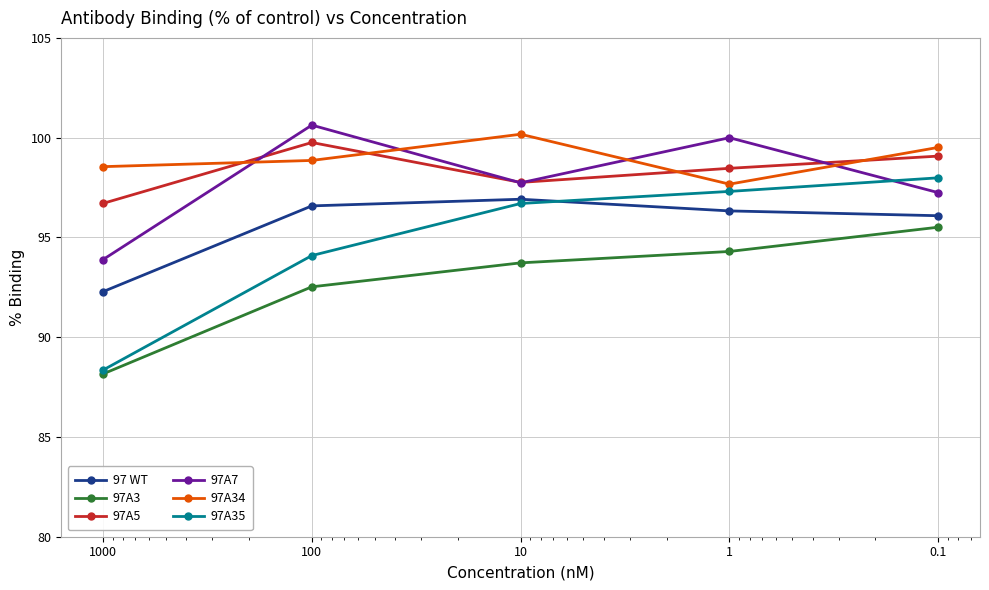

Reading left to right, transcribe all the data shown in this chart.

97 WT: 1000=92.3	100=96.6	10=96.9	1=96.3	0.1=96.1
97A3: 1000=88.2	100=92.5	10=93.7	1=94.3	0.1=95.5
97A5: 1000=96.7	100=99.8	10=97.8	1=98.5	0.1=99.1
97A7: 1000=93.9	100=100.6	10=97.7	1=100.0	0.1=97.2
97A34: 1000=98.5	100=98.9	10=100.2	1=97.7	0.1=99.5
97A35: 1000=88.4	100=94.1	10=96.7	1=97.3	0.1=98.0